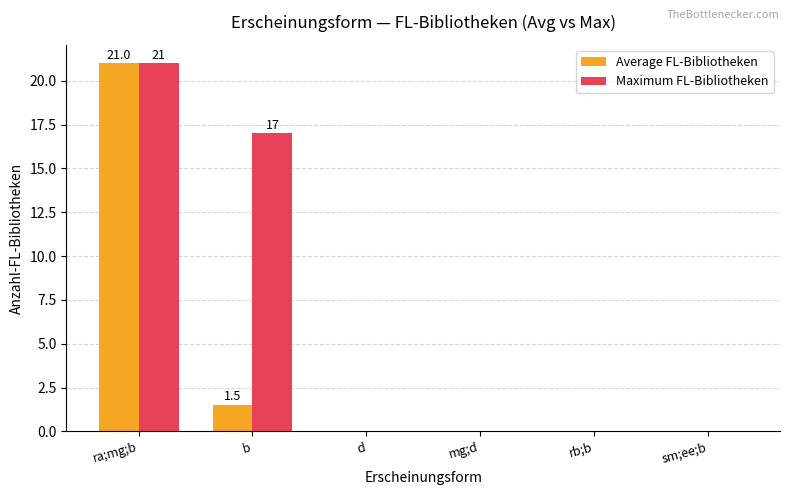

What are all the series names shown in the legend?

Average FL-Bibliotheken, Maximum FL-Bibliotheken